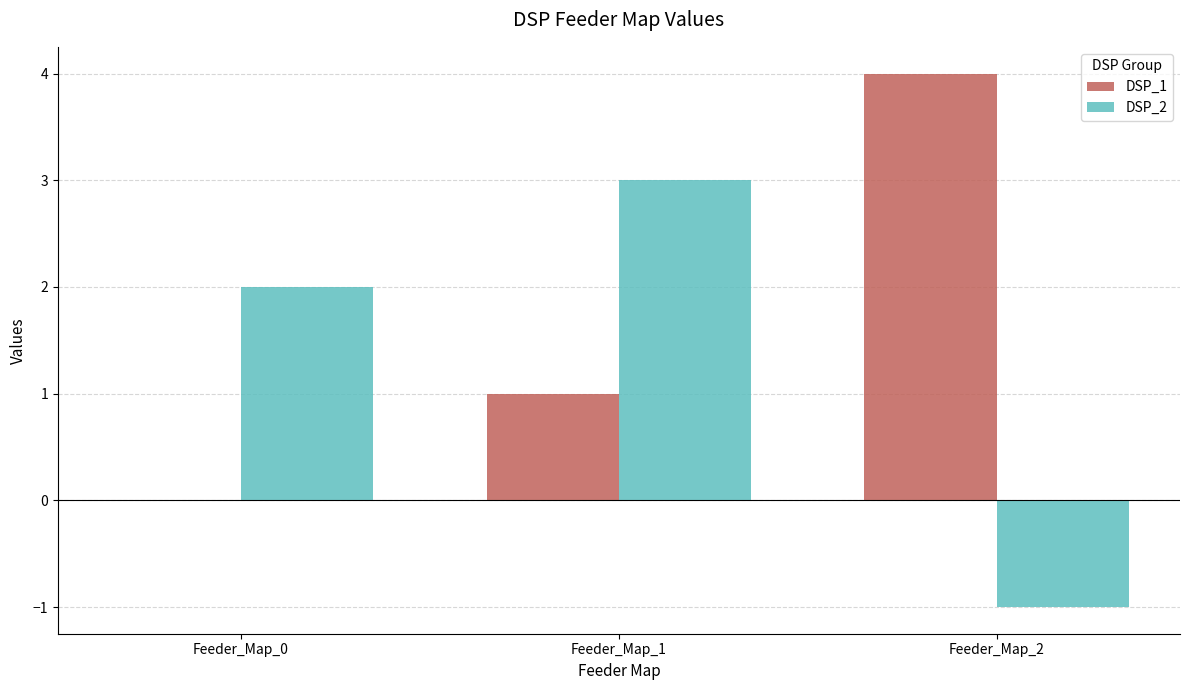

At which category is the sum across all series the highest?

Feeder_Map_1